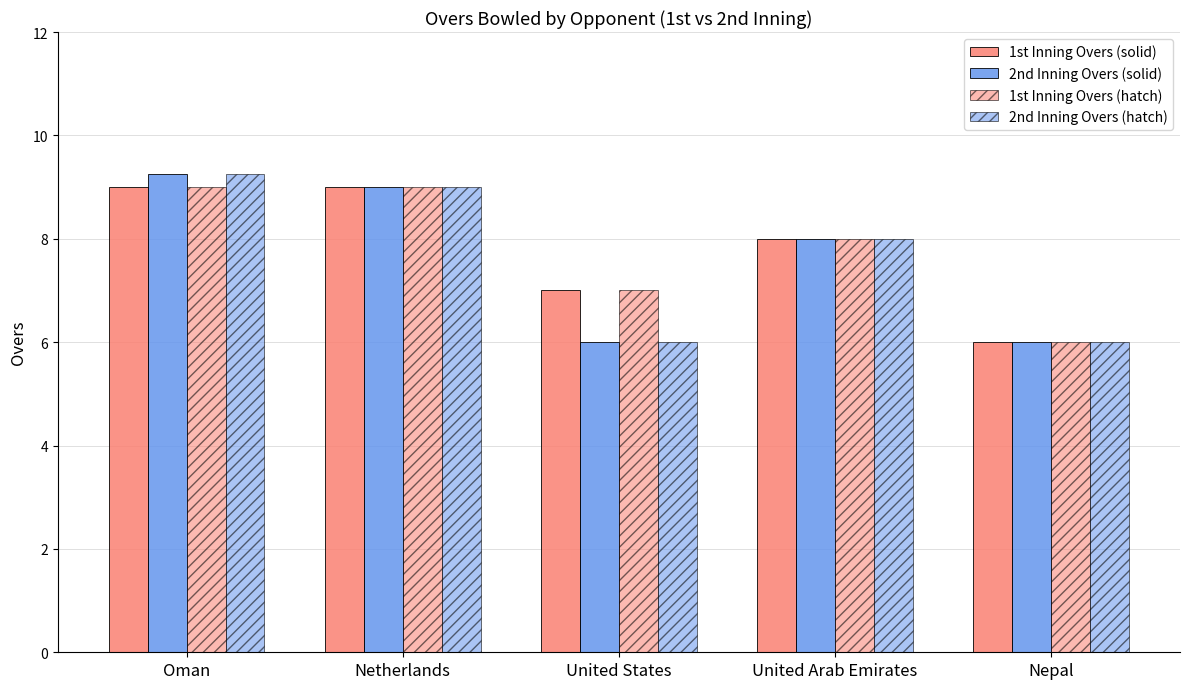

Does the chart contain stacked bars?

No